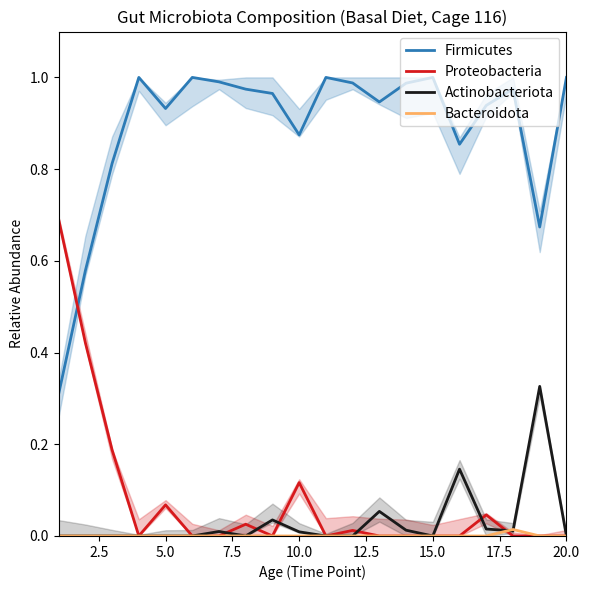

Which series has the largest total across all categories?

Firmicutes